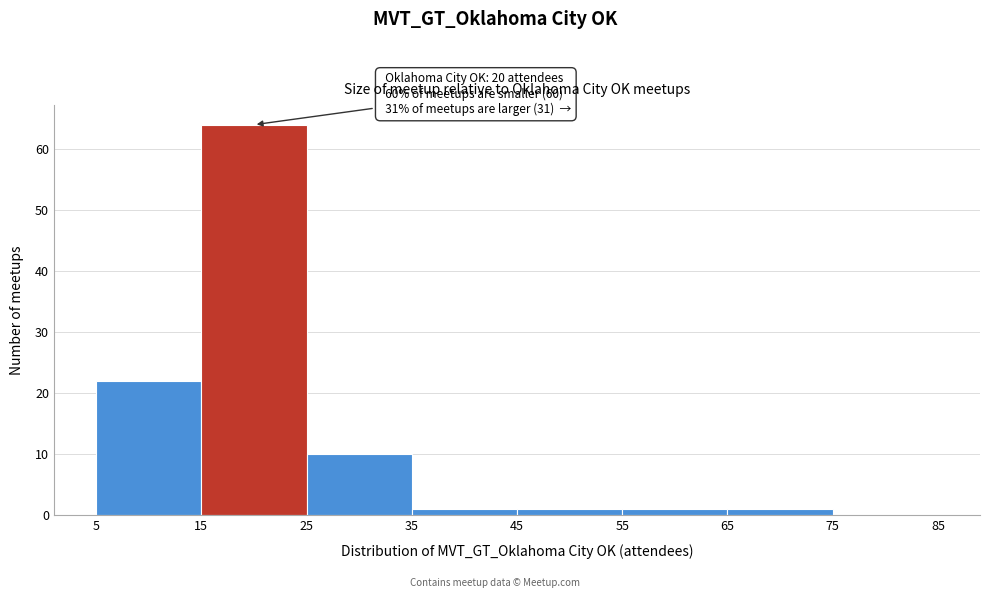

Over which range of the x-axis is the bar tallest?

15 to 25